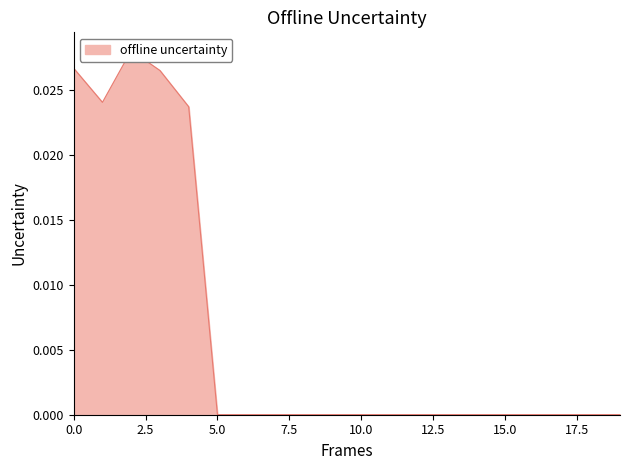

What is the sum of all values?

0.1